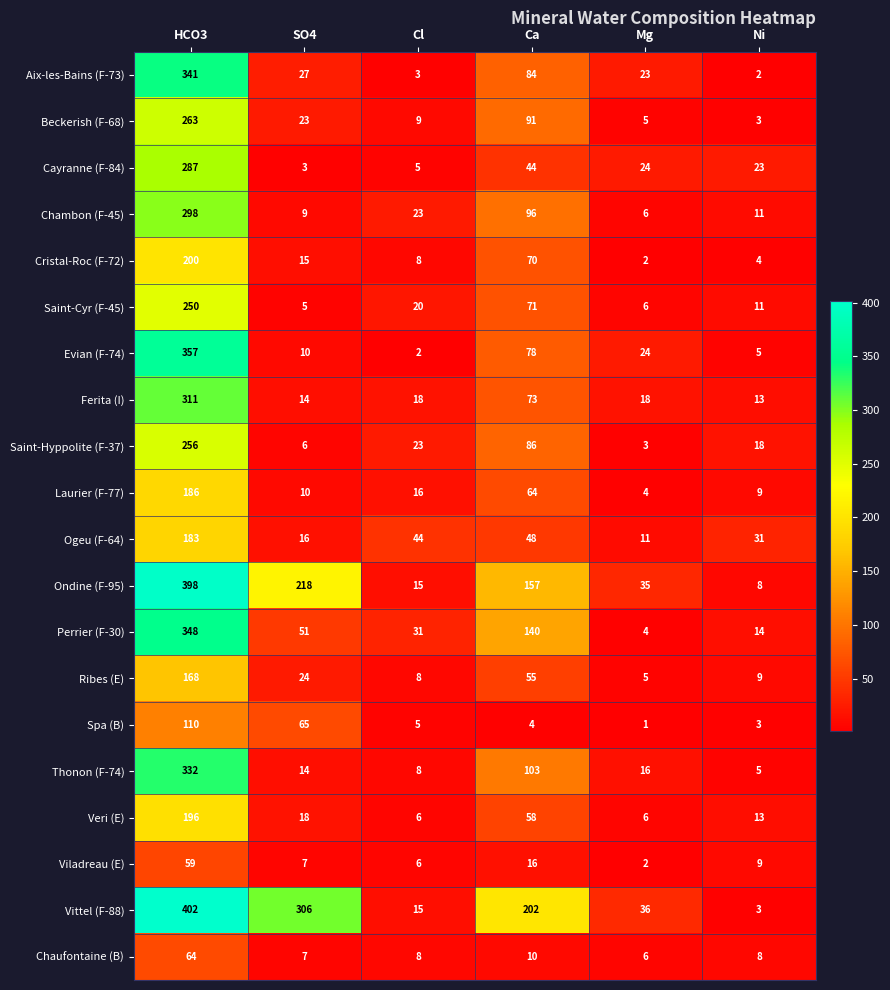

At which category is the sum across all series the highest?

HCO3